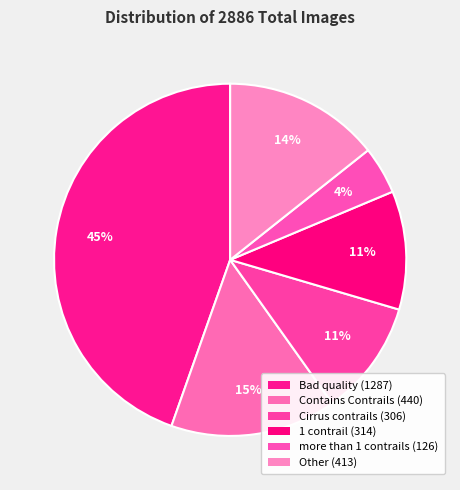

Count the number of slices in the pie.

6